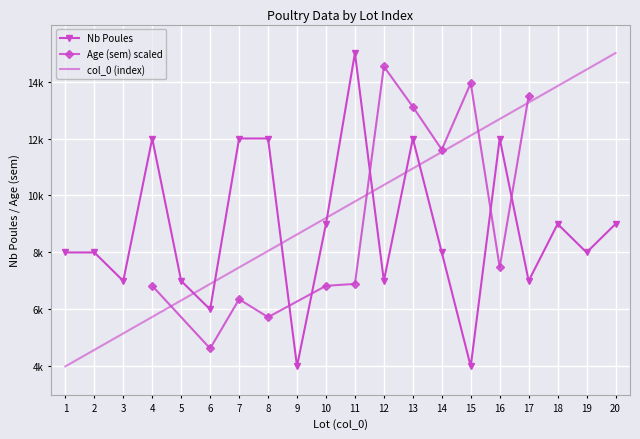

List the labels in order of col_0 (index) value, largest first.

20, 19, 18, 17, 16, 15, 14, 13, 12, 11, 10, 9, 8, 7, 6, 5, 4, 3, 2, 1